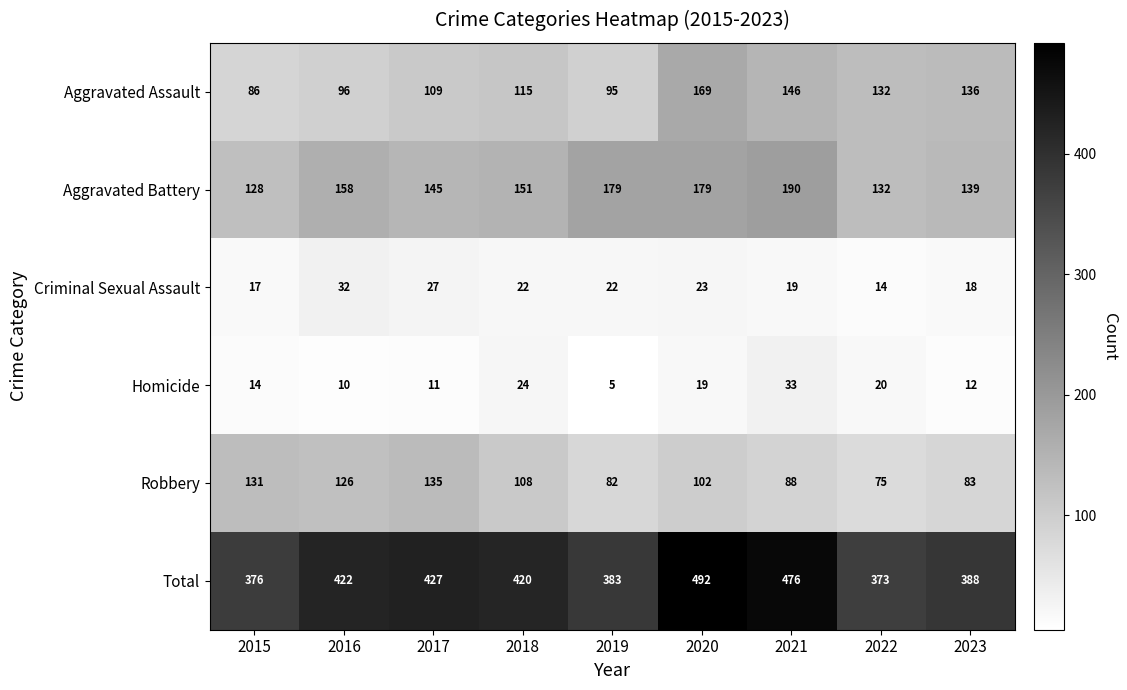

Which series changed the most between 2015 and 2023?

Aggravated Assault